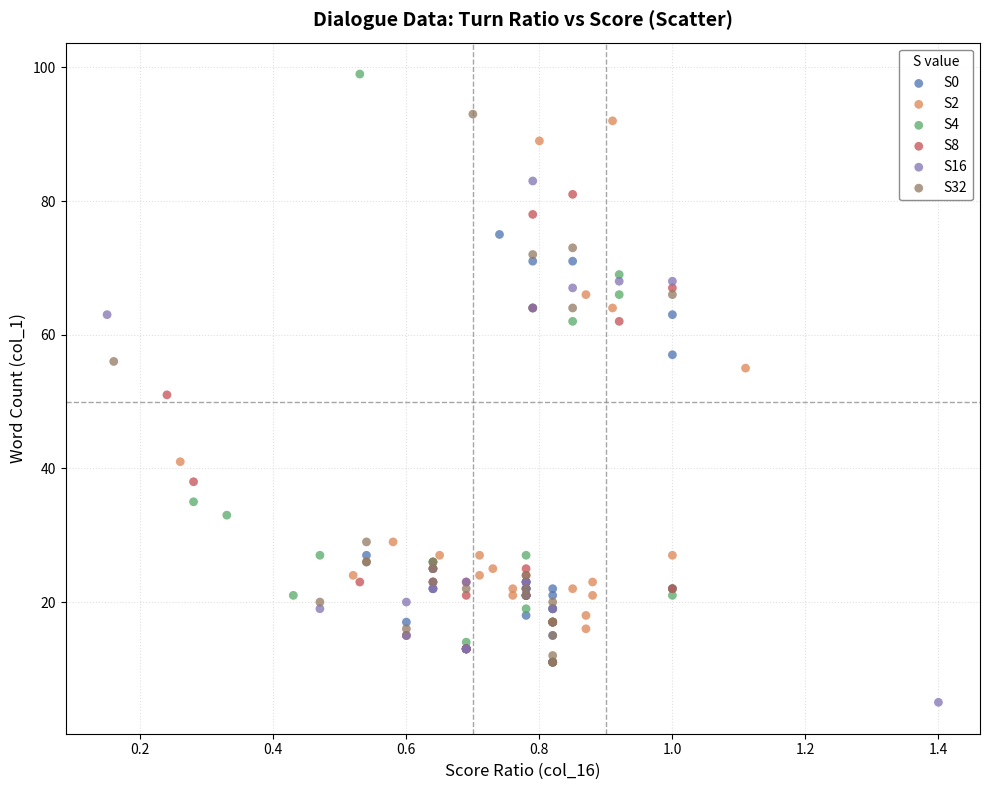

Which series contains the lowest Y value?

S16